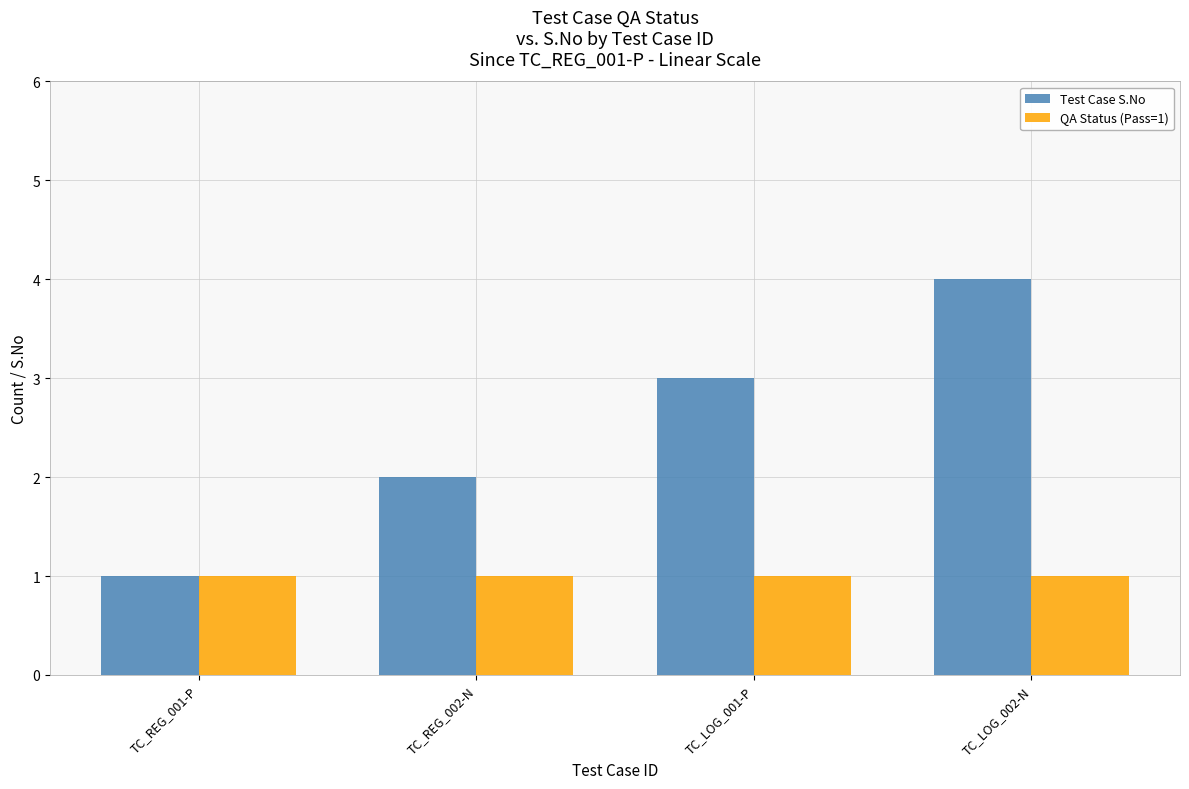

Which series has the widest spread of values?

Test Case S.No